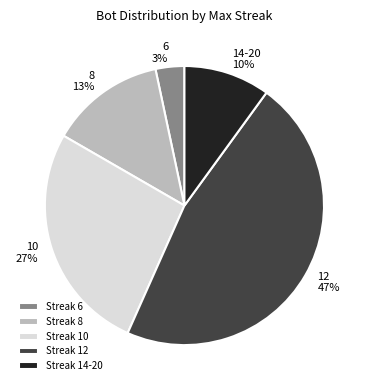

Approximately how many times larger is the value at 10 compared to 12?

0.6